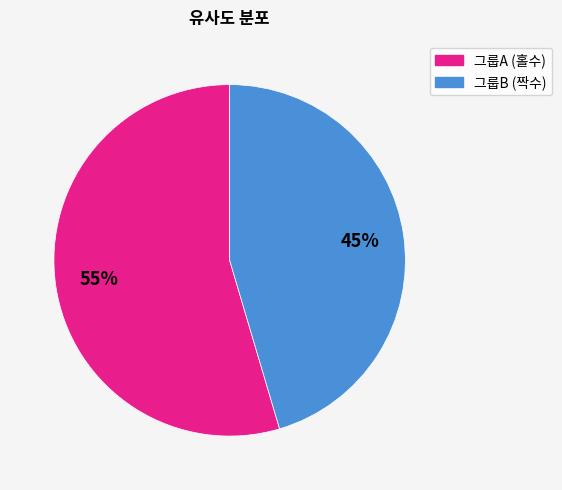

To the nearest percent, what is the average slice percentage?

50%